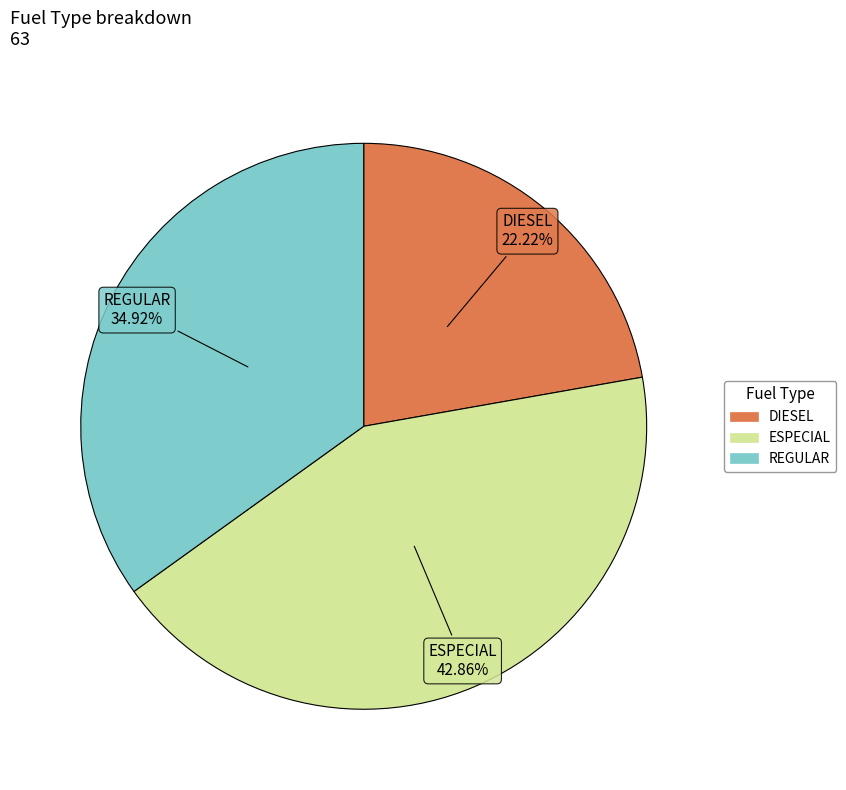

To the nearest percent, what is the difference between the ESPECIAL and REGULAR slice percentages?

8%